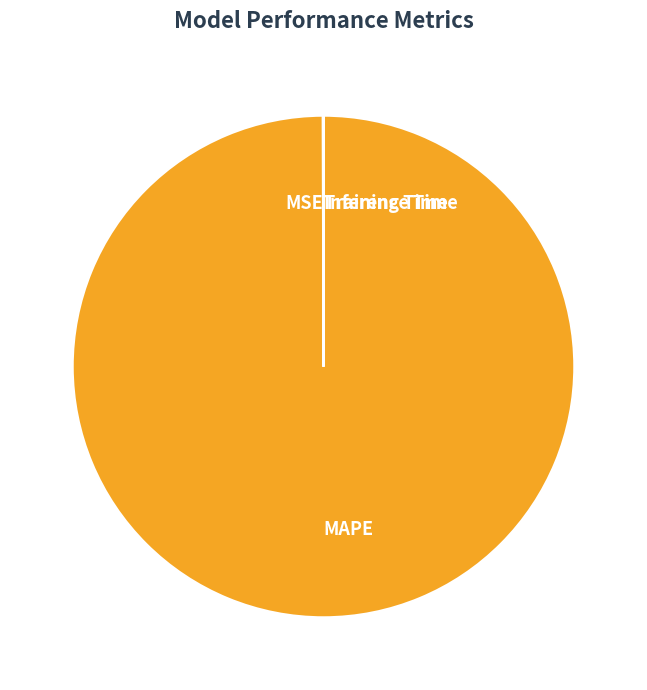

What is the largest slice in the pie chart?

MAPE